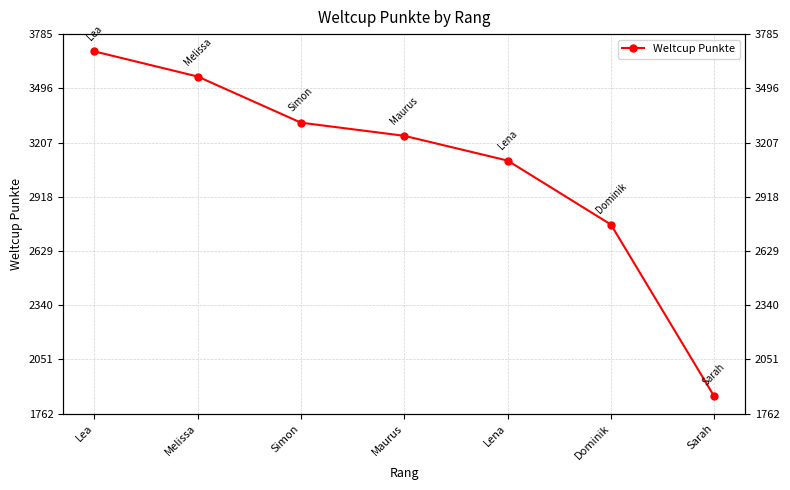

Reading left to right, list all the values displayed in this chart.

Lea=3693	Melissa=3559	Simon=3313	Maurus=3243	Lena=3111	Dominik=2770	Sarah=1854